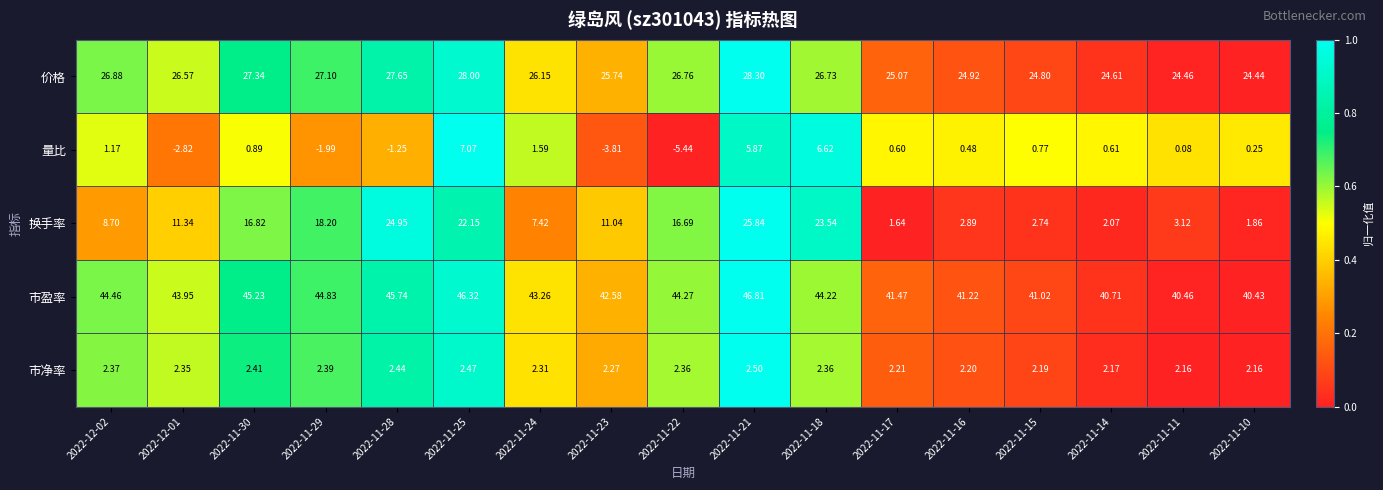

What is the spread (max minus min) of values at 2022-12-02?

43.3